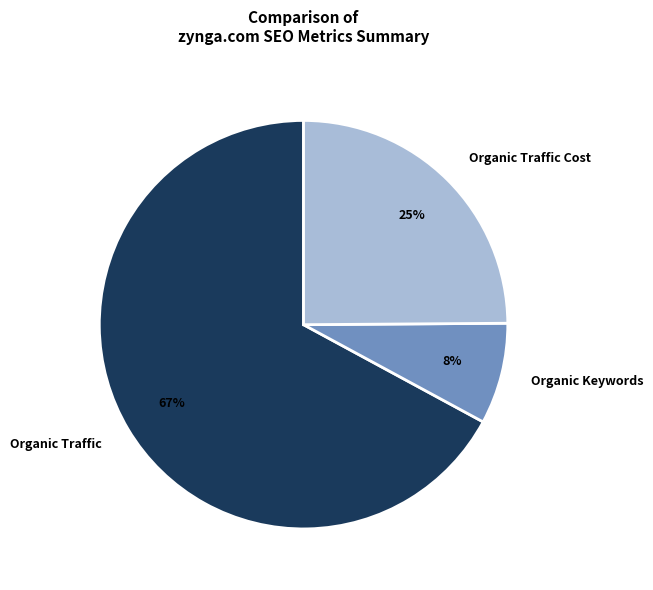

How many segments does this pie chart have?

3